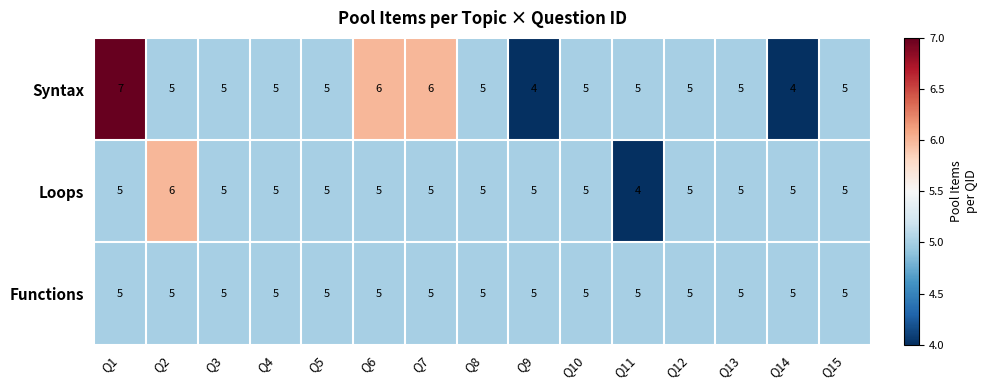

Between Q8 and Q9, which series saw the biggest shift?

Syntax